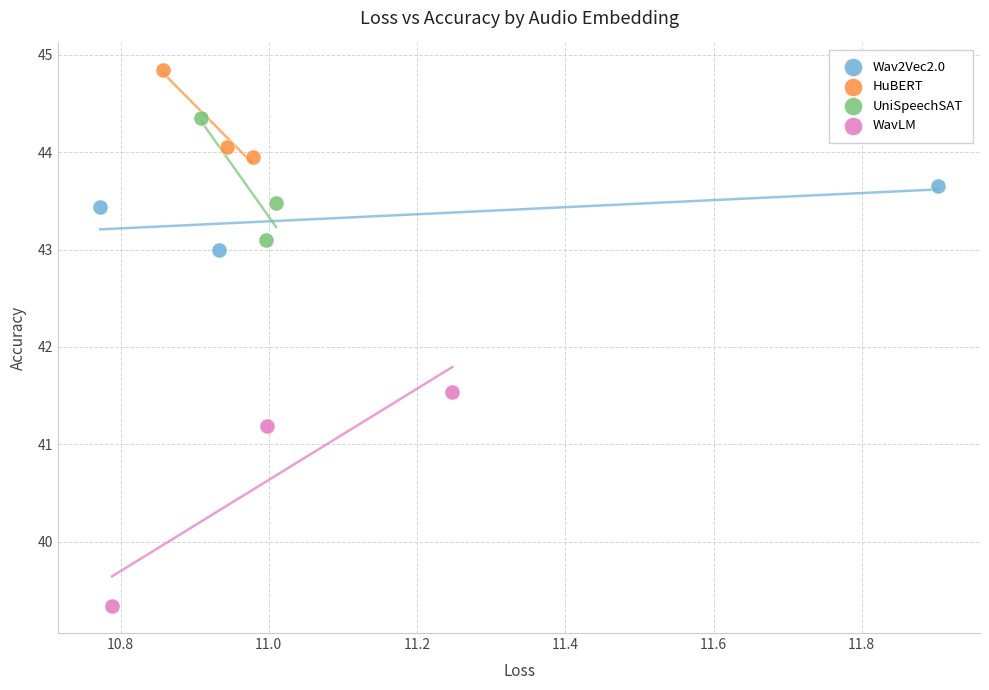

Which series contains the highest Y value?

HuBERT